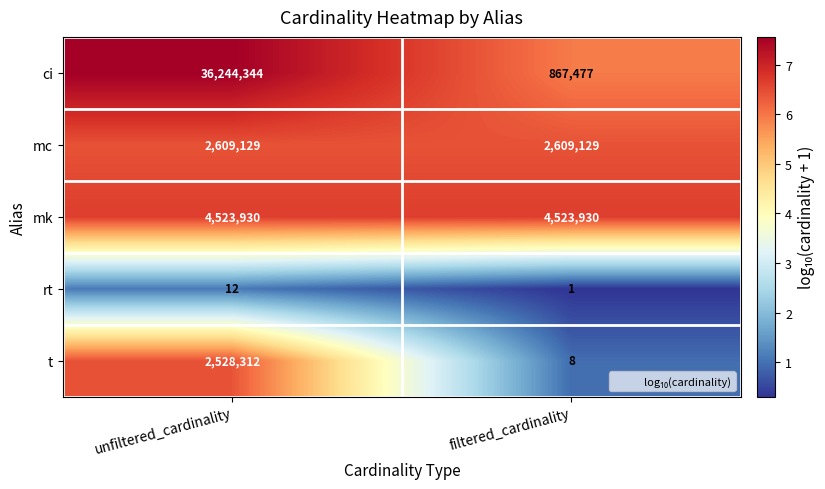

At unfiltered_cardinality, list the series in order from largest to smallest.

ci, mk, mc, t, rt